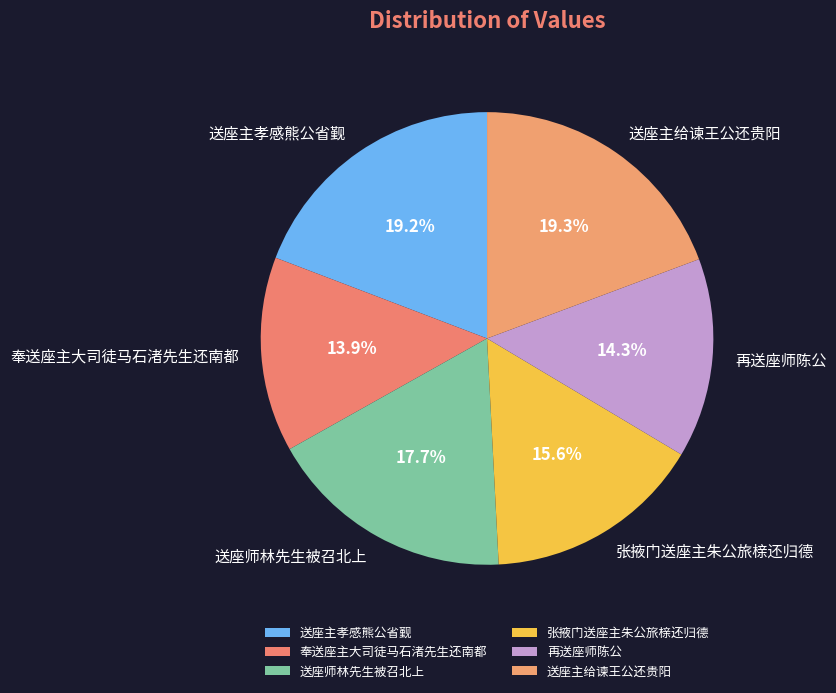

True or false: 再送座师陈公 accounts for 14% of the total.

True